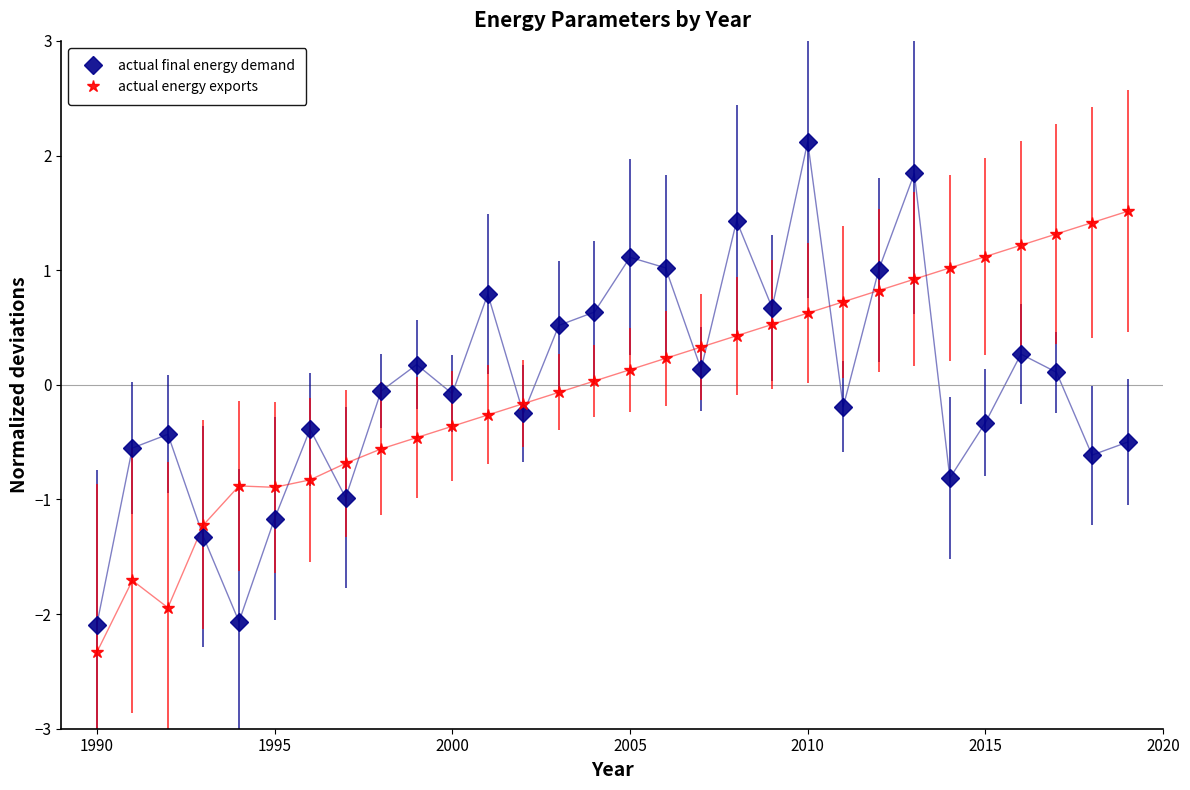

Rank the series by their maximum value, from highest to lowest.

actual final energy demand, actual energy exports